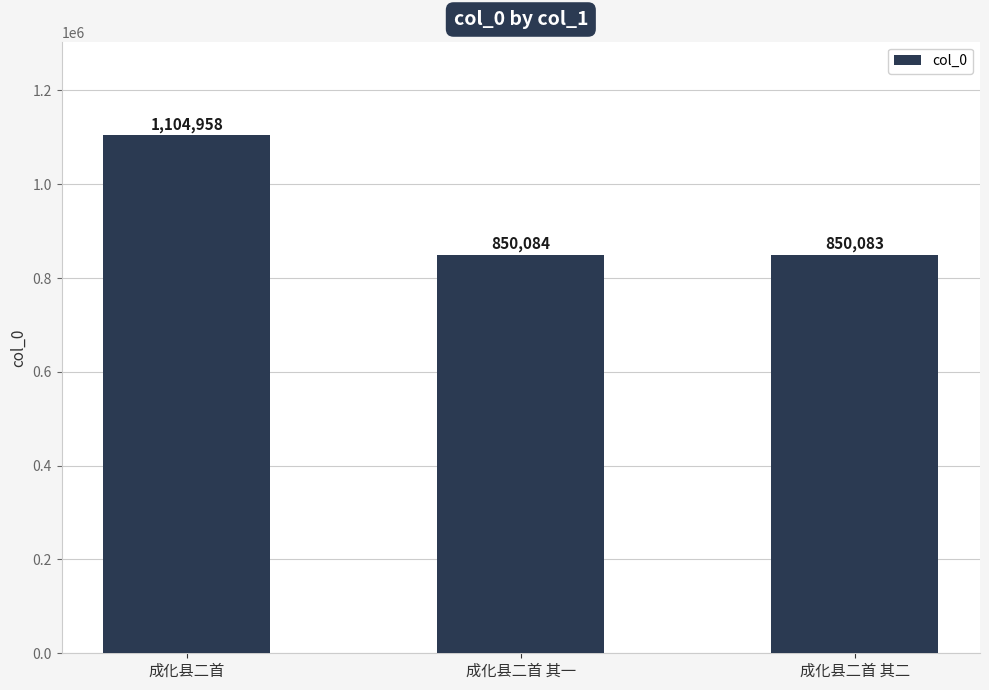

How many values are below 850084?

1